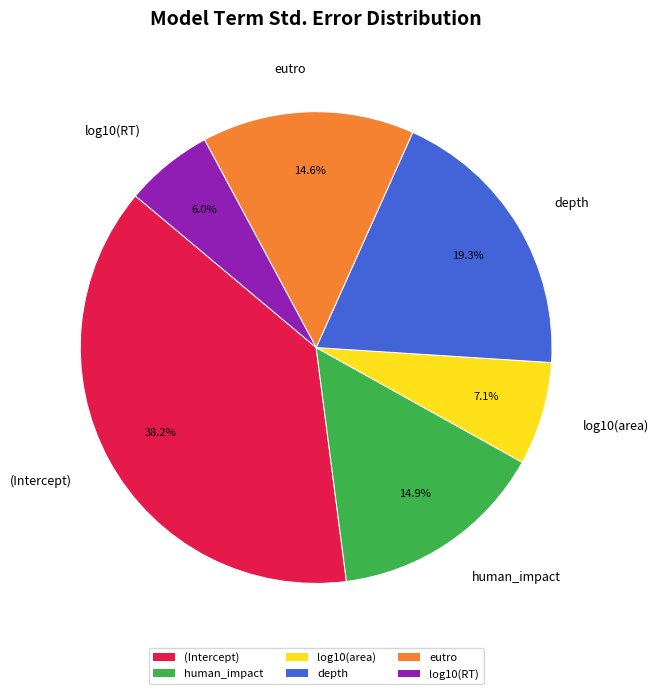

Does human_impact account for over 50% of the chart?

No